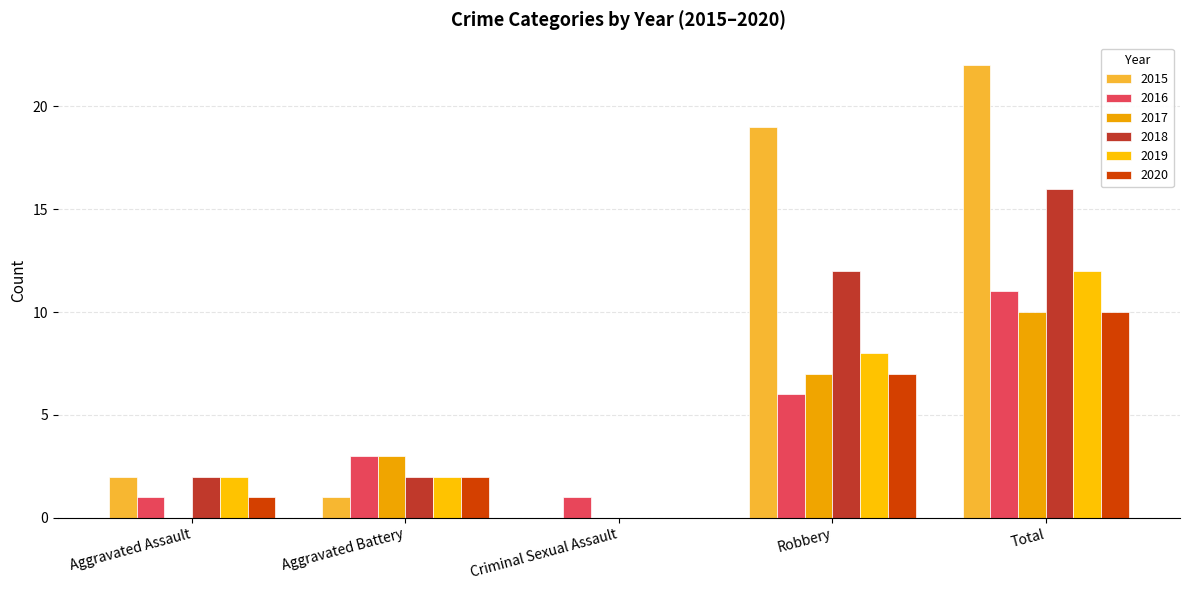

At which category is the sum across all series the highest?

Total